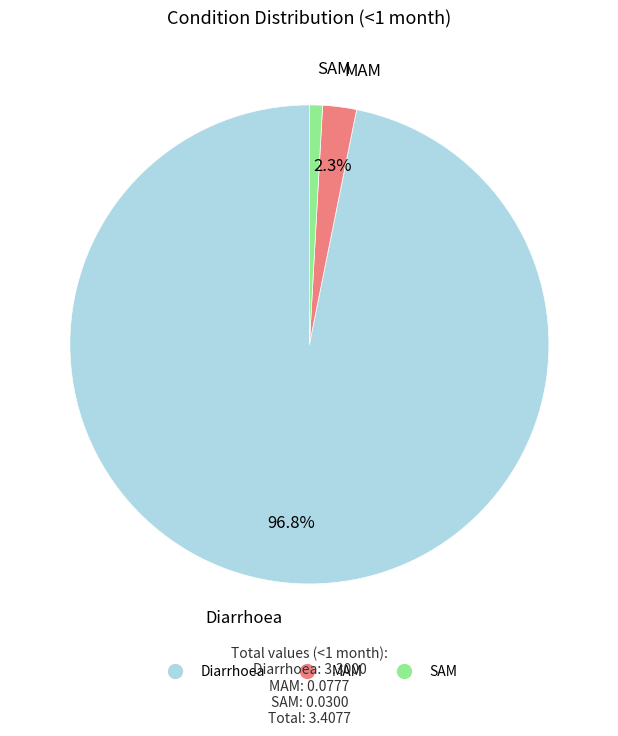

To the nearest percent, what is the combined percentage of Diarrhoea and MAM?

99%